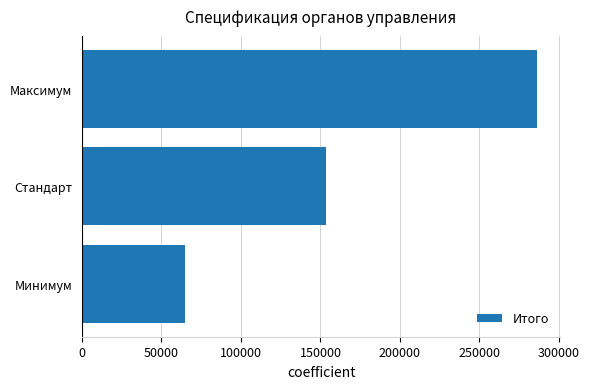

What is the change in value from Стандарт to Максимум?

+132681